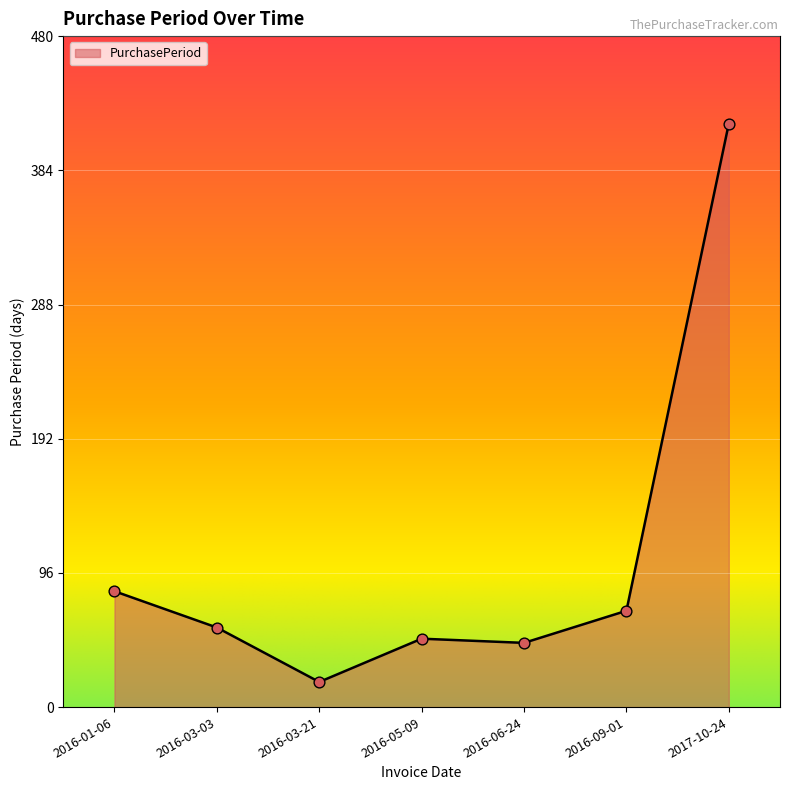

Which has a higher value, 2016-05-09 or 2016-01-06?

2016-01-06